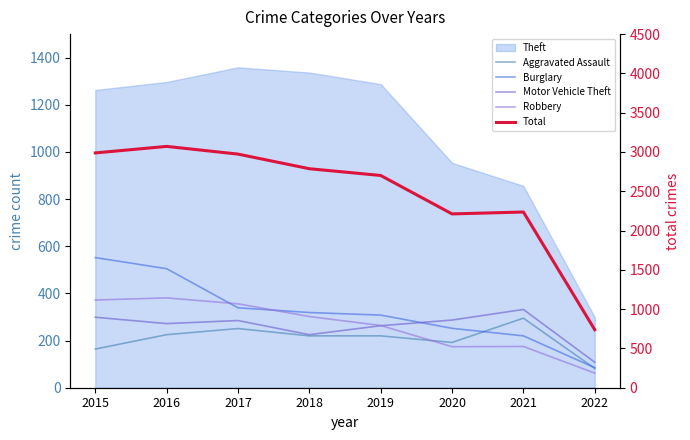

What is the total value across all series at 2019?

3756